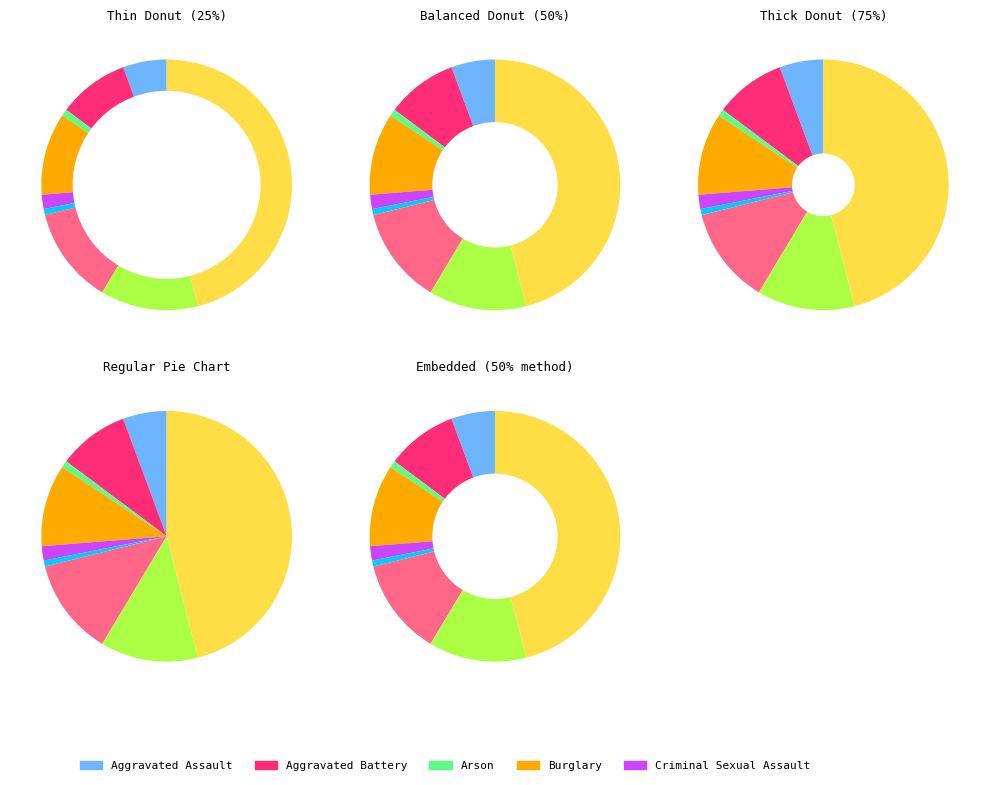

Which category has the biggest portion of the pie?

Theft